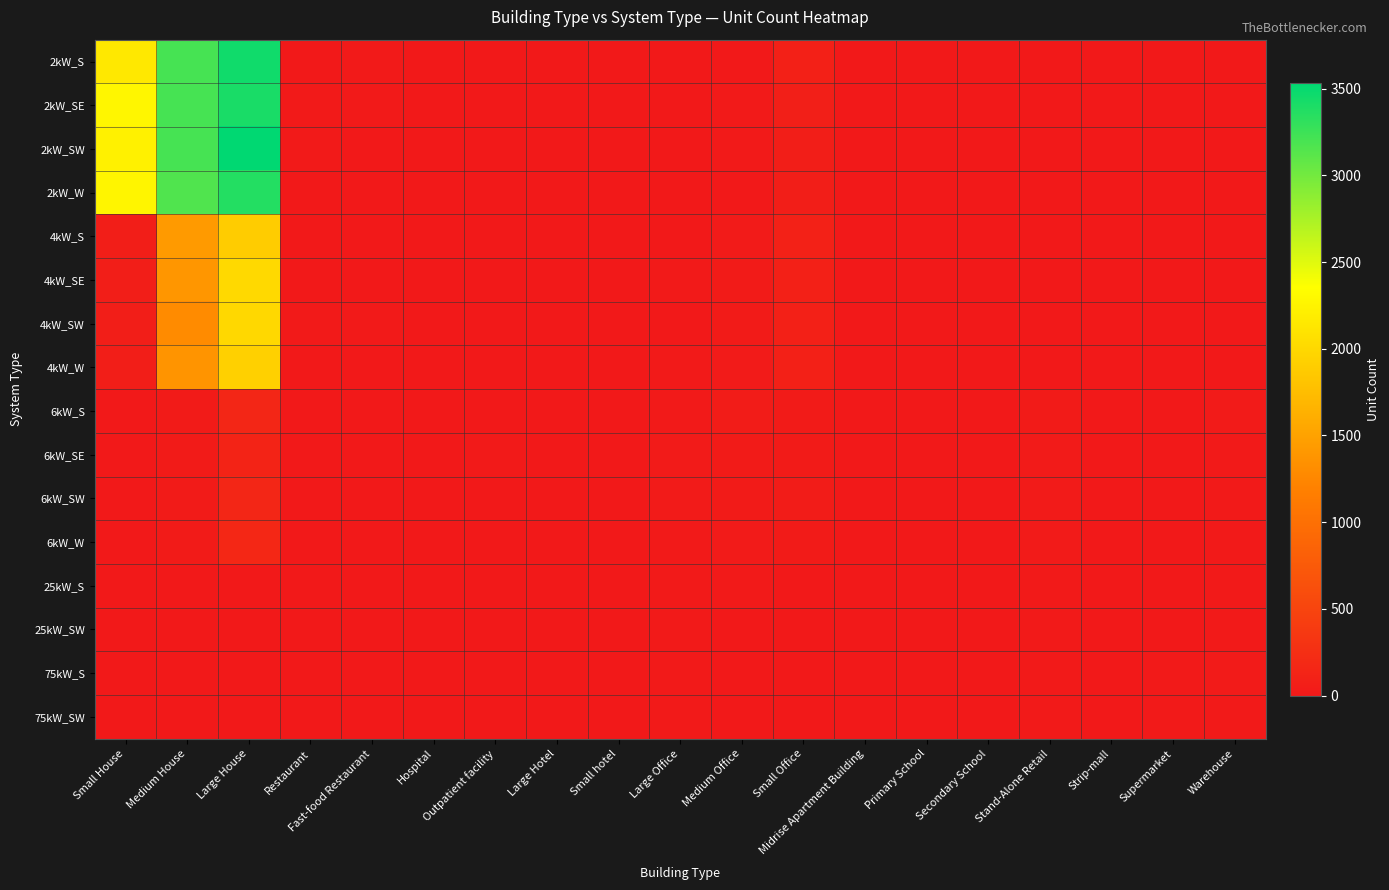

At which category is the sum across all series the highest?

Large House